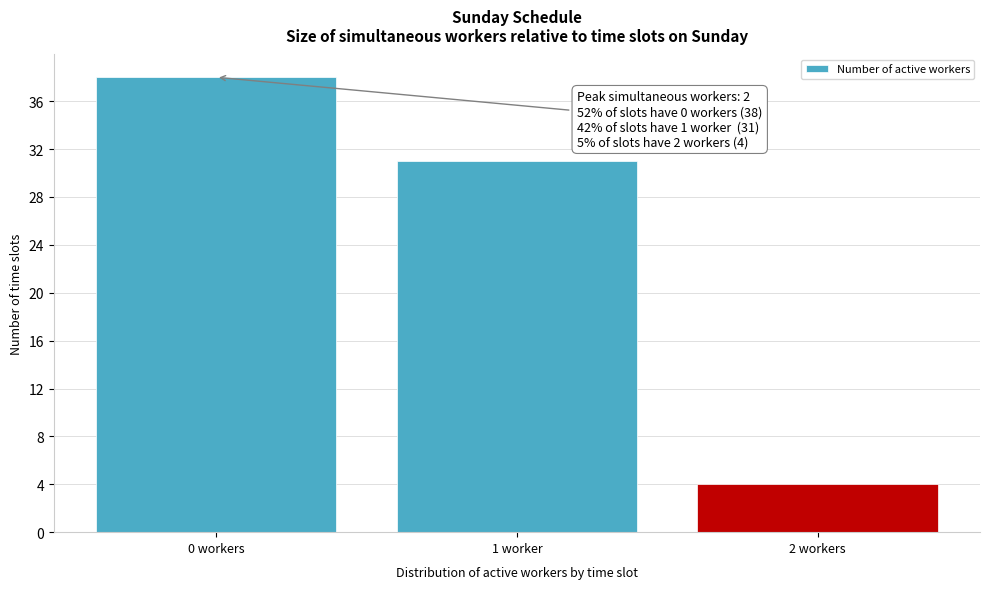

Reading left to right, transcribe all the data shown in this chart.

0 workers=38	1 worker=31	2 workers=4